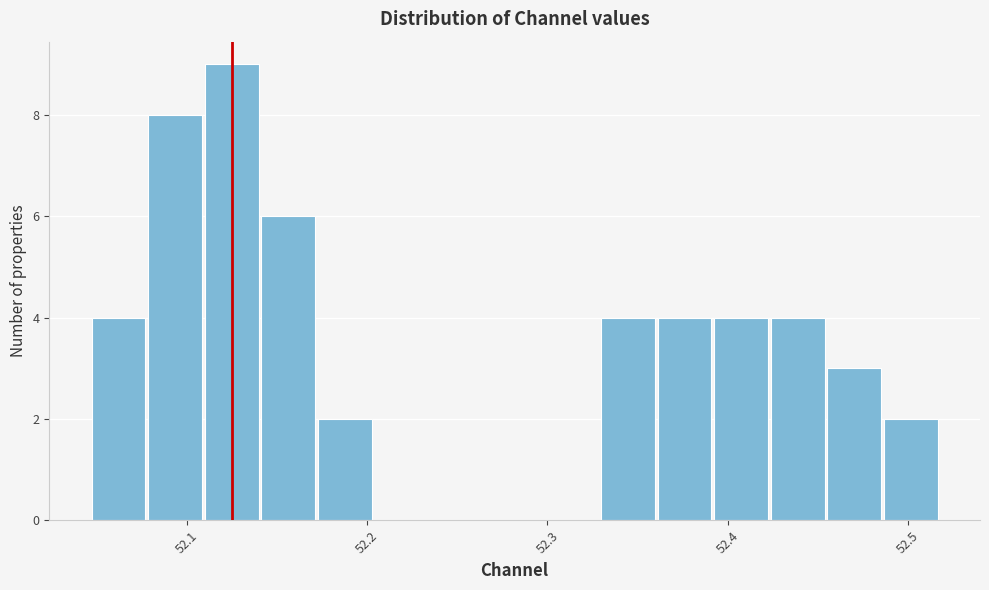

Around what value on the x-axis is the tallest bar? Give the approximate position of its centre, as read against the axis.

52.12